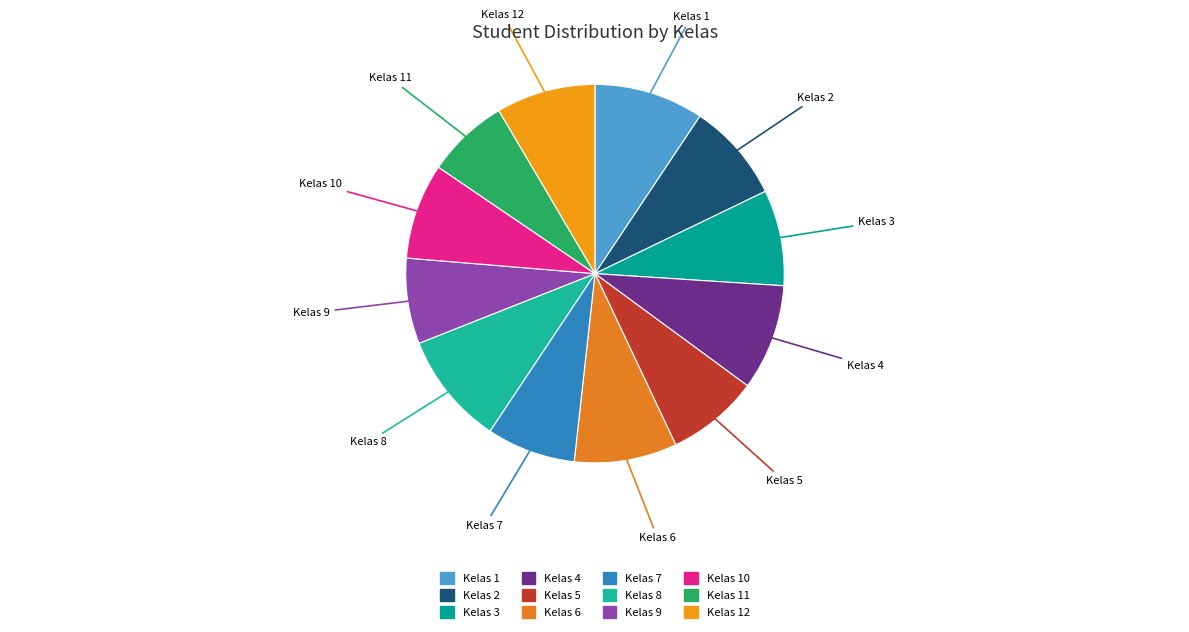

How many segments does this pie chart have?

12